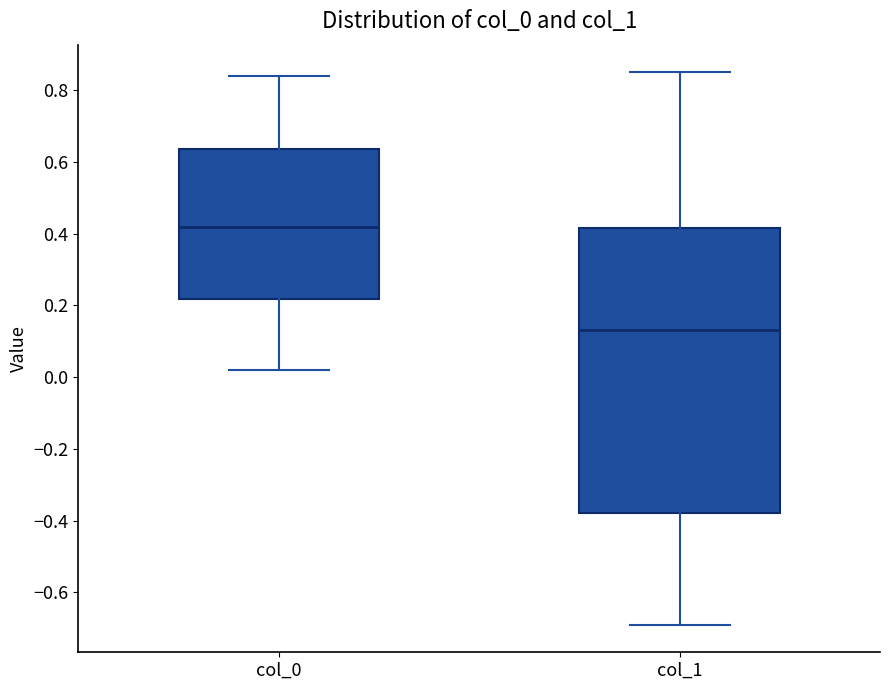

Reading left to right, read every box against the y-axis: the position of its median line, the range the box covers, and the ends of its whiskers. The values are not printed on the chart, so give them approximately, as read against the axis.

col_0: median 0.42, box 0.22 to 0.64, whiskers 0.02 to 0.84
col_1: median 0.14, box -0.38 to 0.42, whiskers -0.68 to 0.84